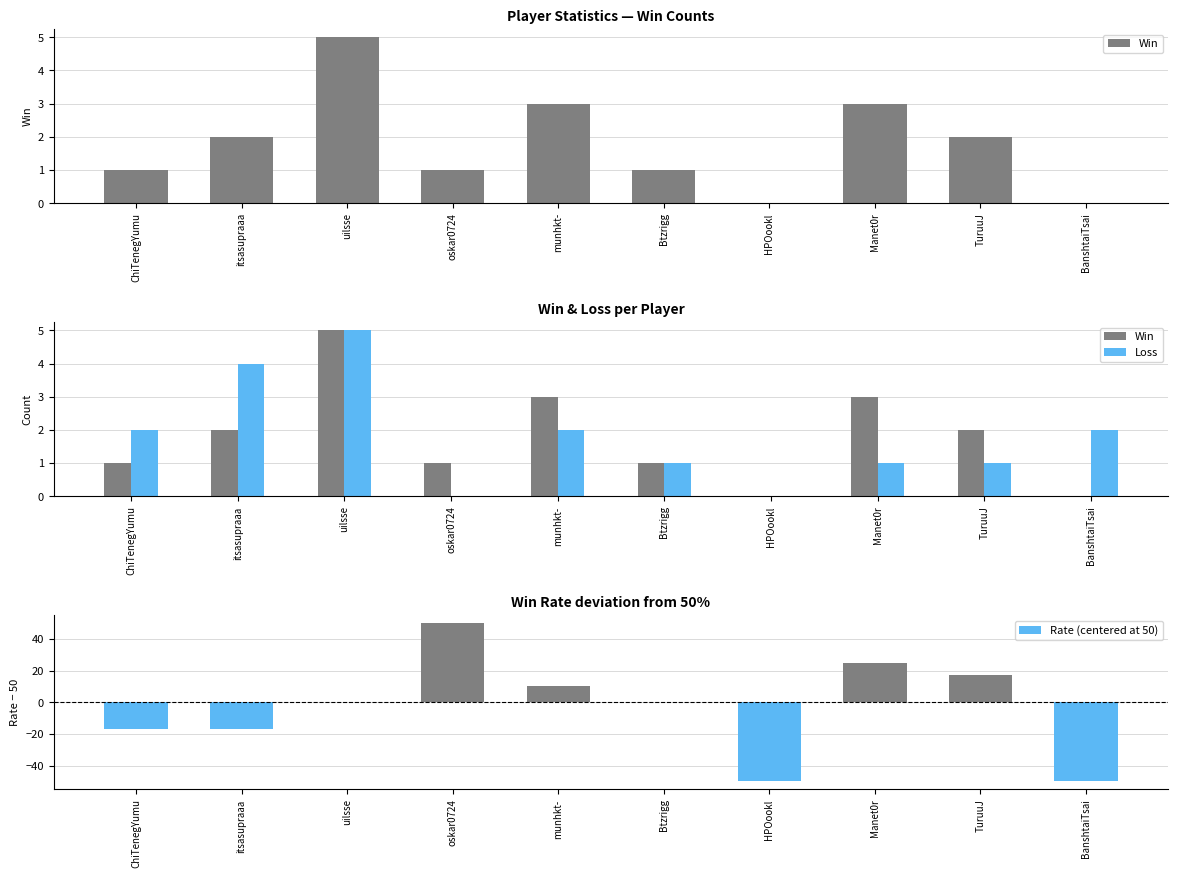

Rank the series by their maximum value, from highest to lowest.

Rate (centered at 50), Win, Loss